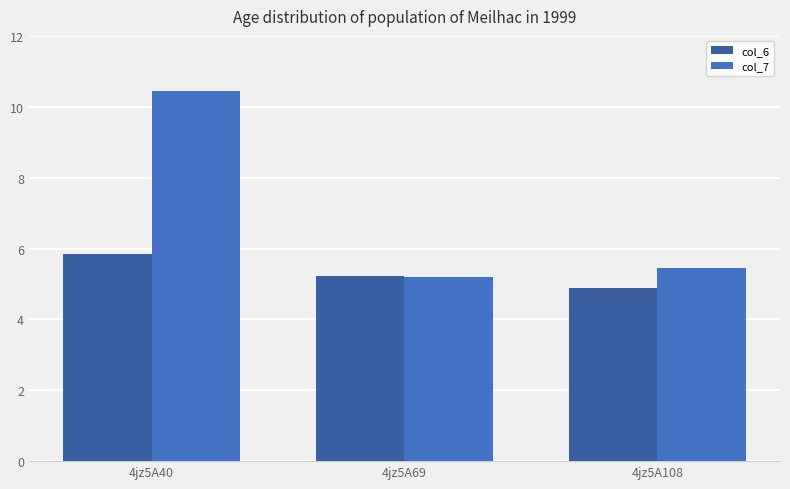

What is the average value of the col_6 series?

5.3